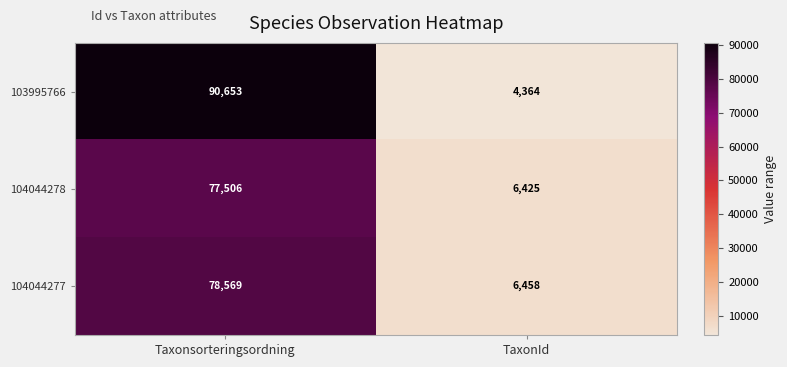

How many series are shown in this chart?

3